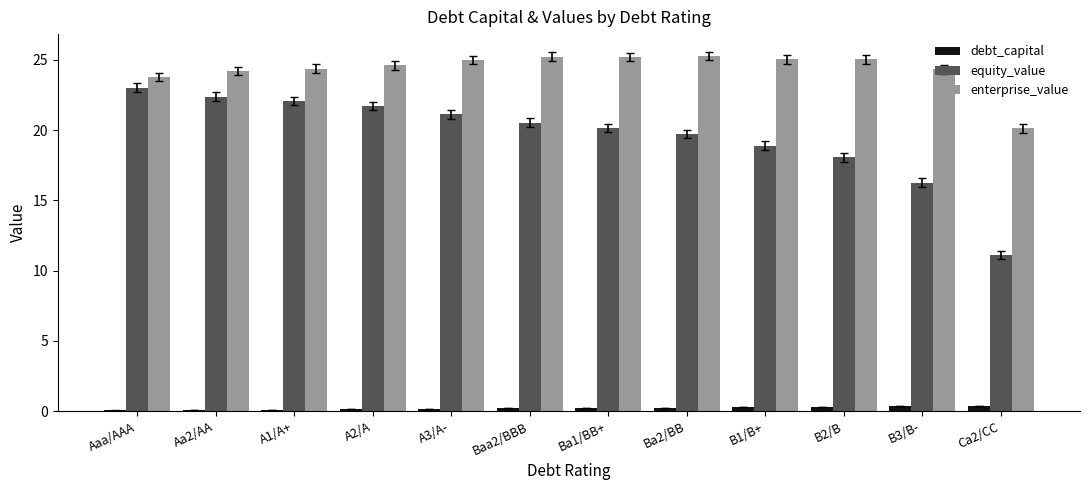

What are all the series names shown in the legend?

debt_capital, equity_value, enterprise_value